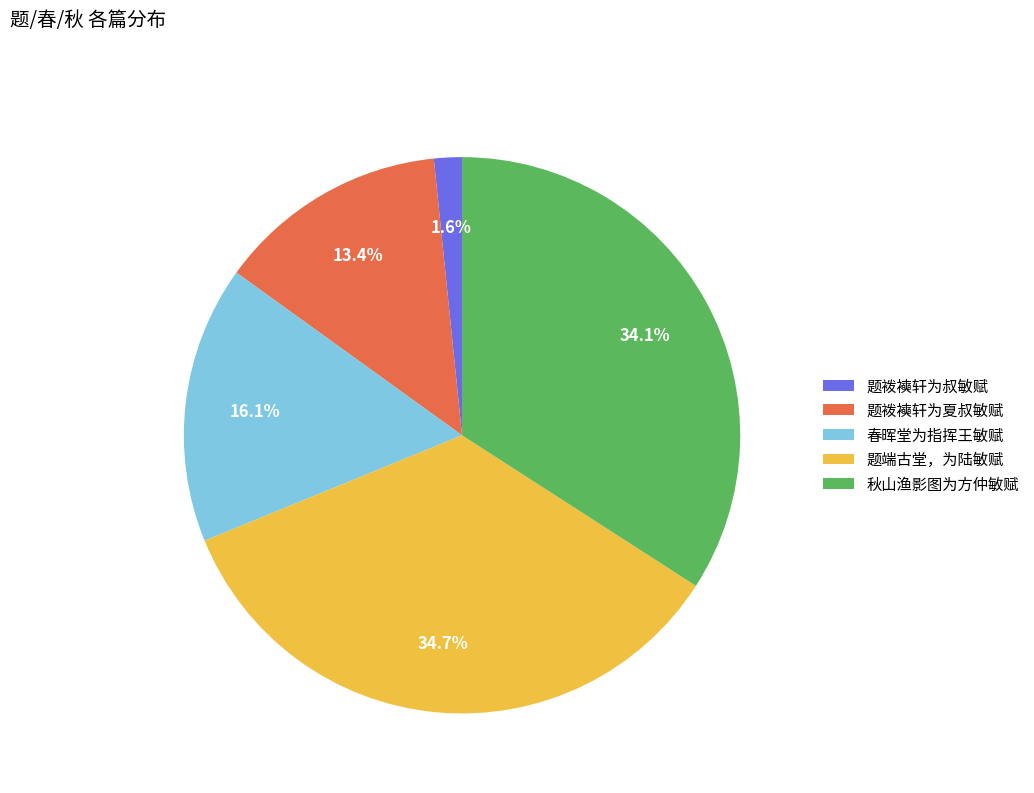

How many slices are in this pie chart?

5